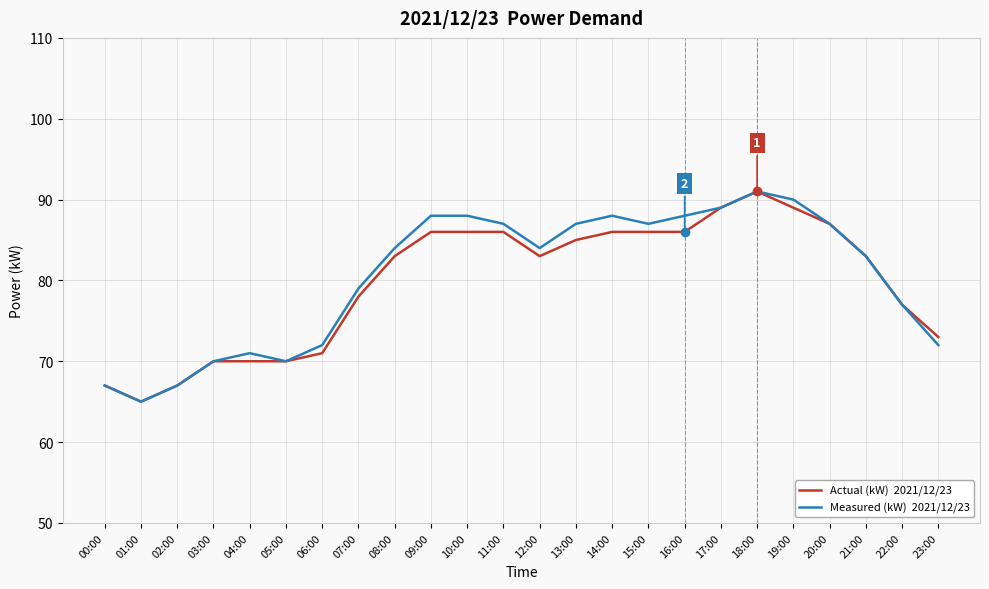

At which category is the sum across all series the highest?

18:00